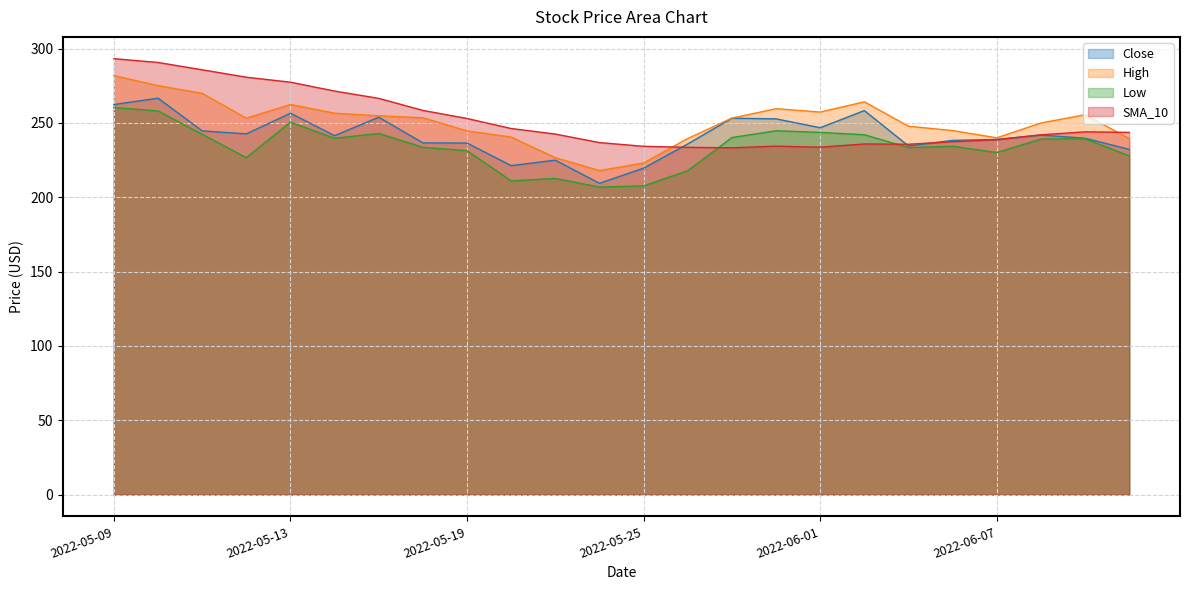

How many values in the Low series exceed 239?

12